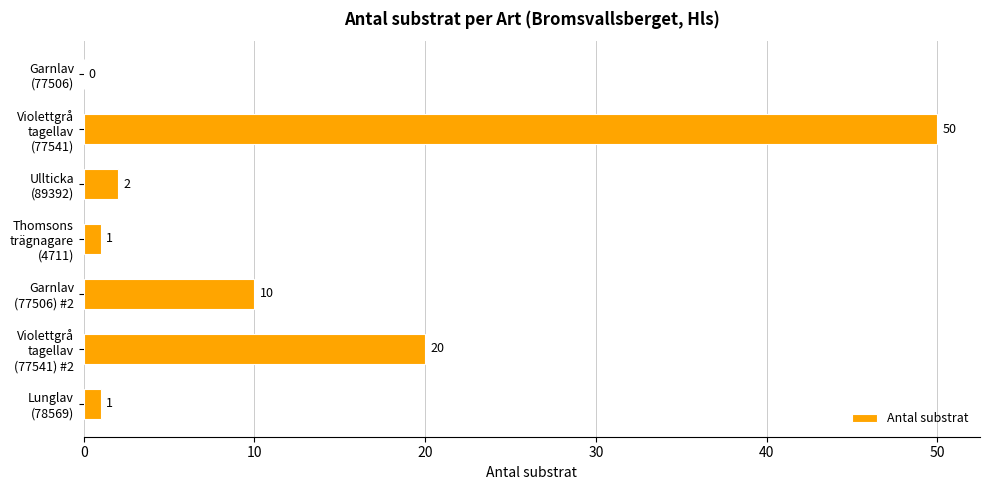

What is the sum of all values?

84